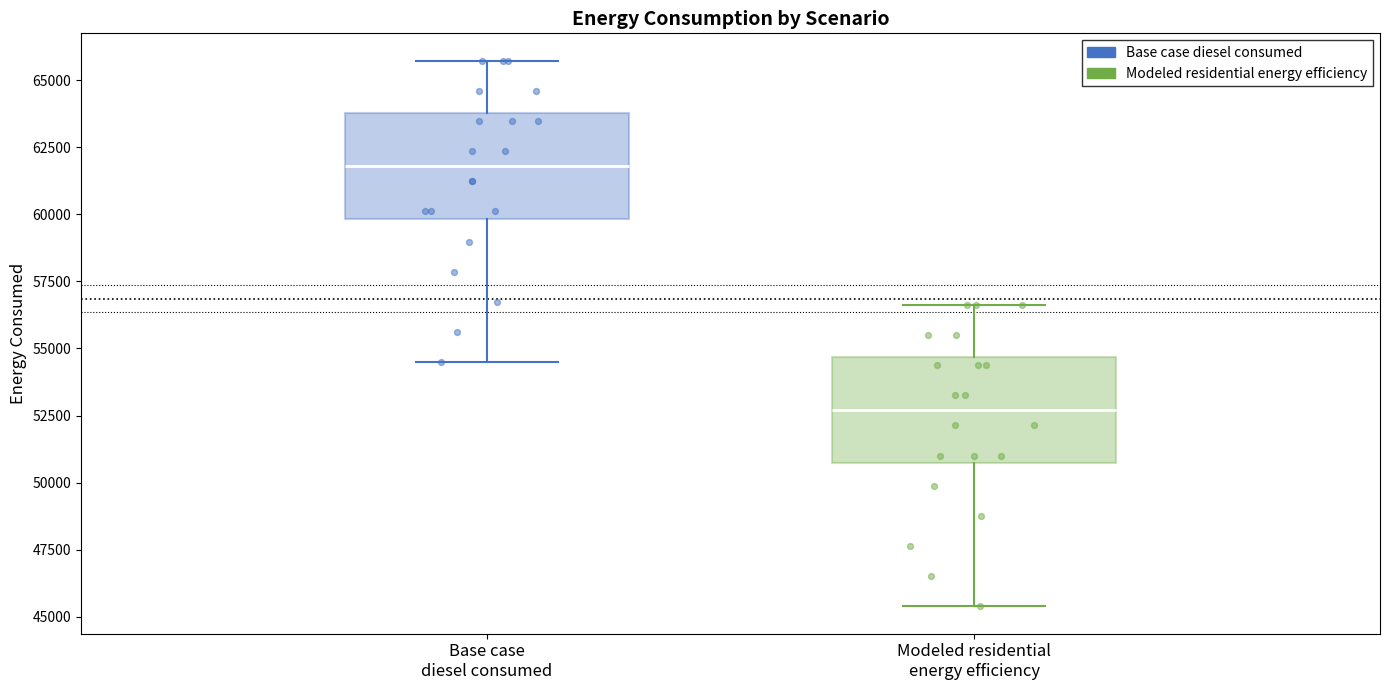

Where is the lower edge of the box for Modeled residential energy efficiency on the y-axis? The values are not printed on the chart, so give them approximately, as read against the axis.

50500